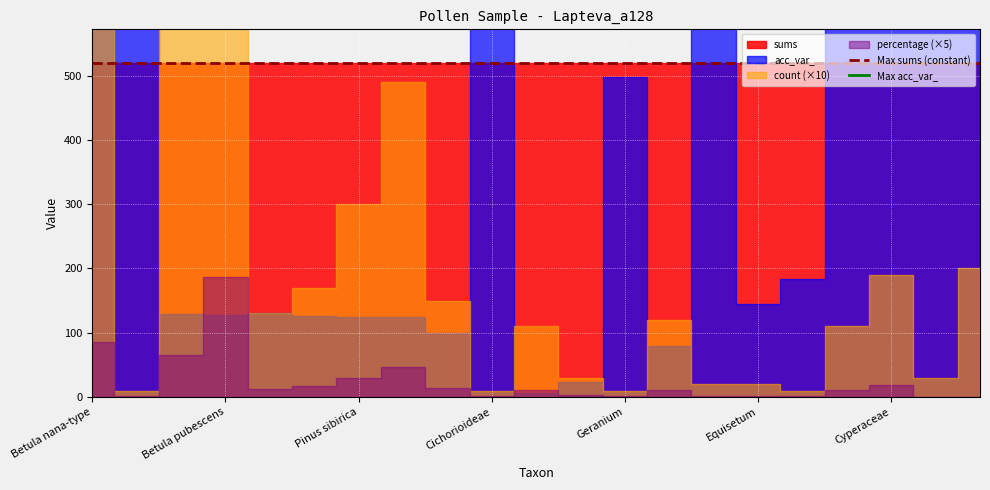

True or false: Max acc_var_ and Max sums (constant) cross at least once.

False